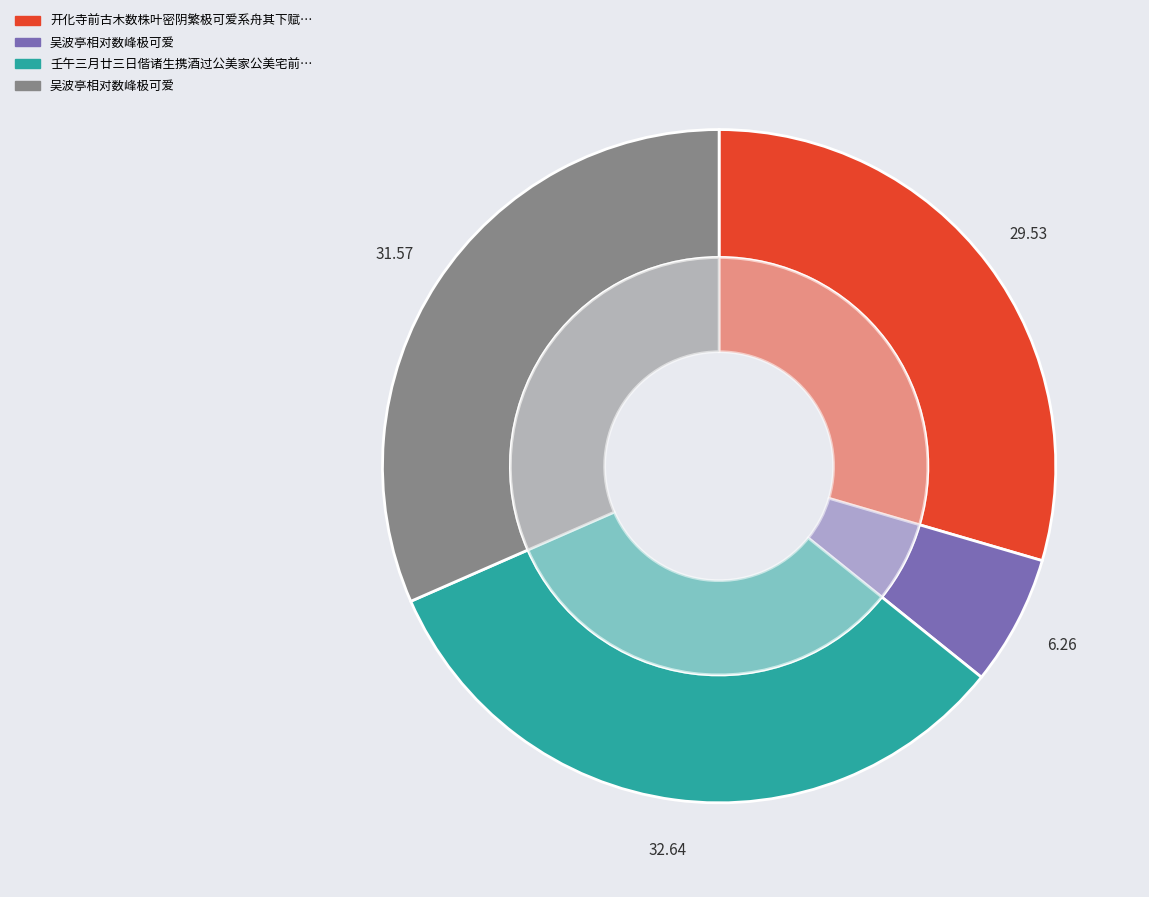

To the nearest percent, what percentage of the pie is 壬午三月廿三日偕诸生携酒过公美家公美宅前山花烂开极可爱为赋一绝?

33%